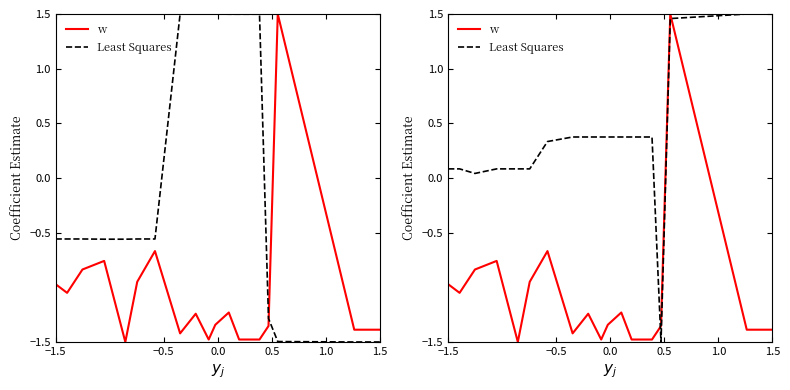

How many lines are shown in the chart?

2